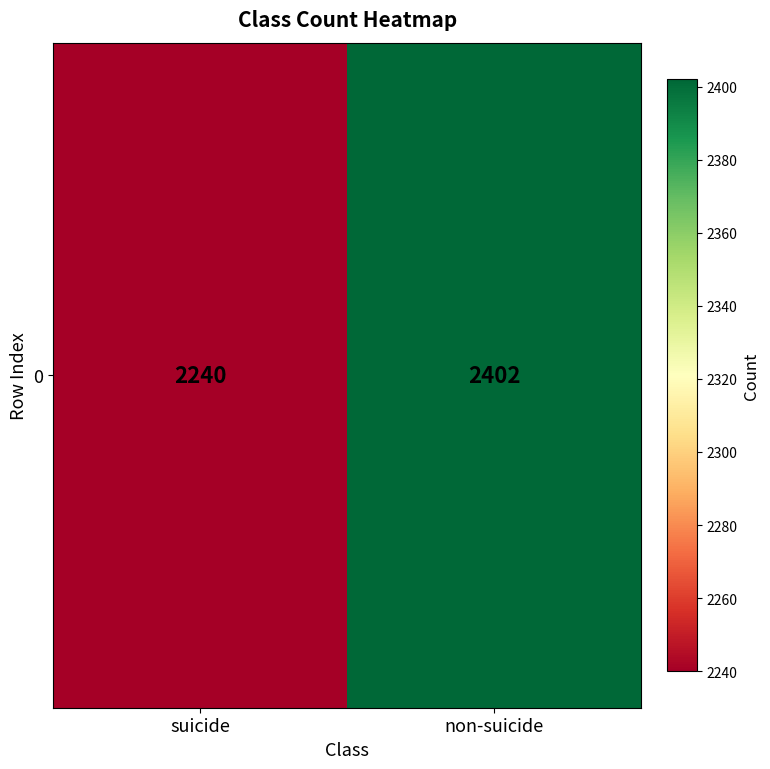

Reading right to left, list all the values displayed in this chart.

non-suicide=2402	suicide=2240